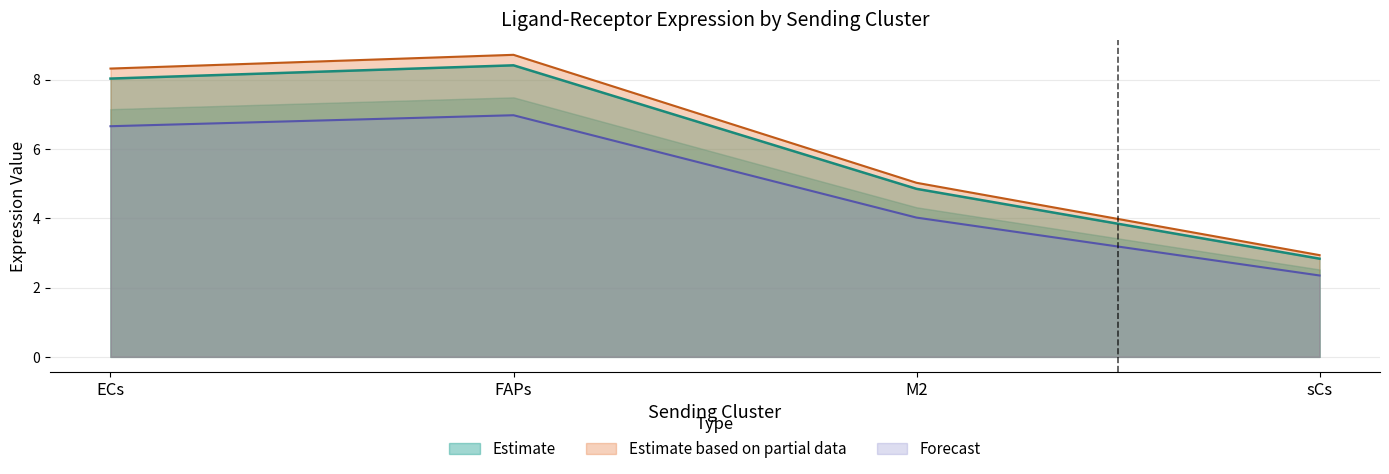

What is the sum of all Ligand average expression value values?

24.1